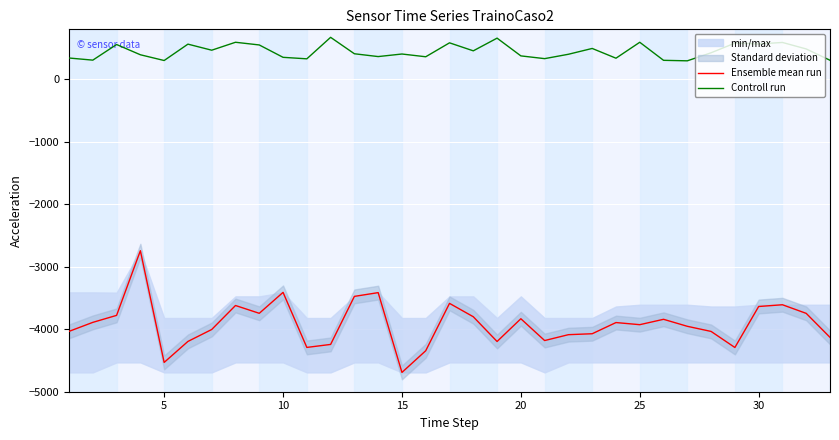

How many categories are shown in the chart?

33